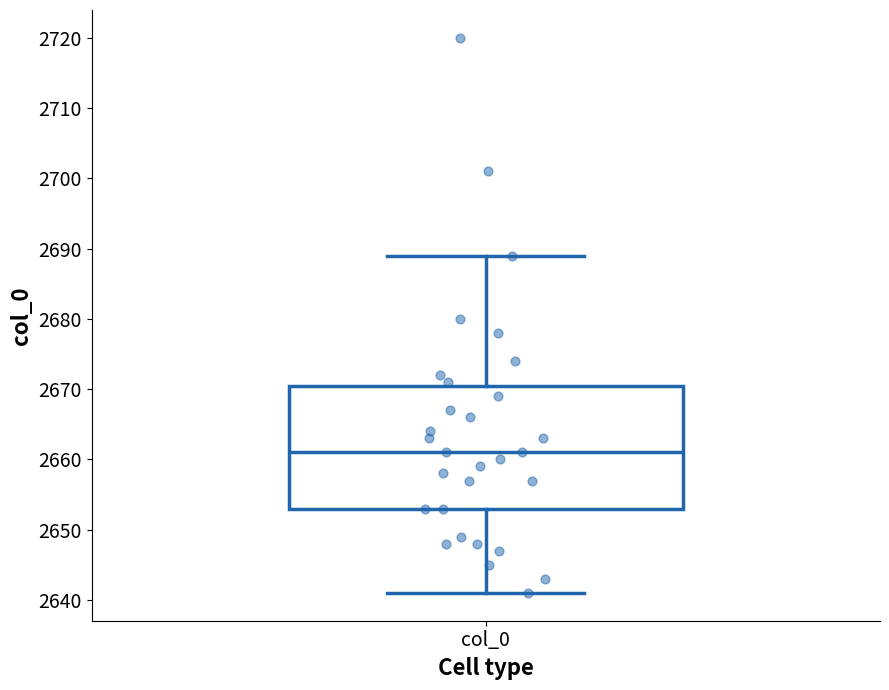

Where does the lower whisker of the box for col_0 end on the y-axis? The values are not printed on the chart, so give them approximately, as read against the axis.

2641